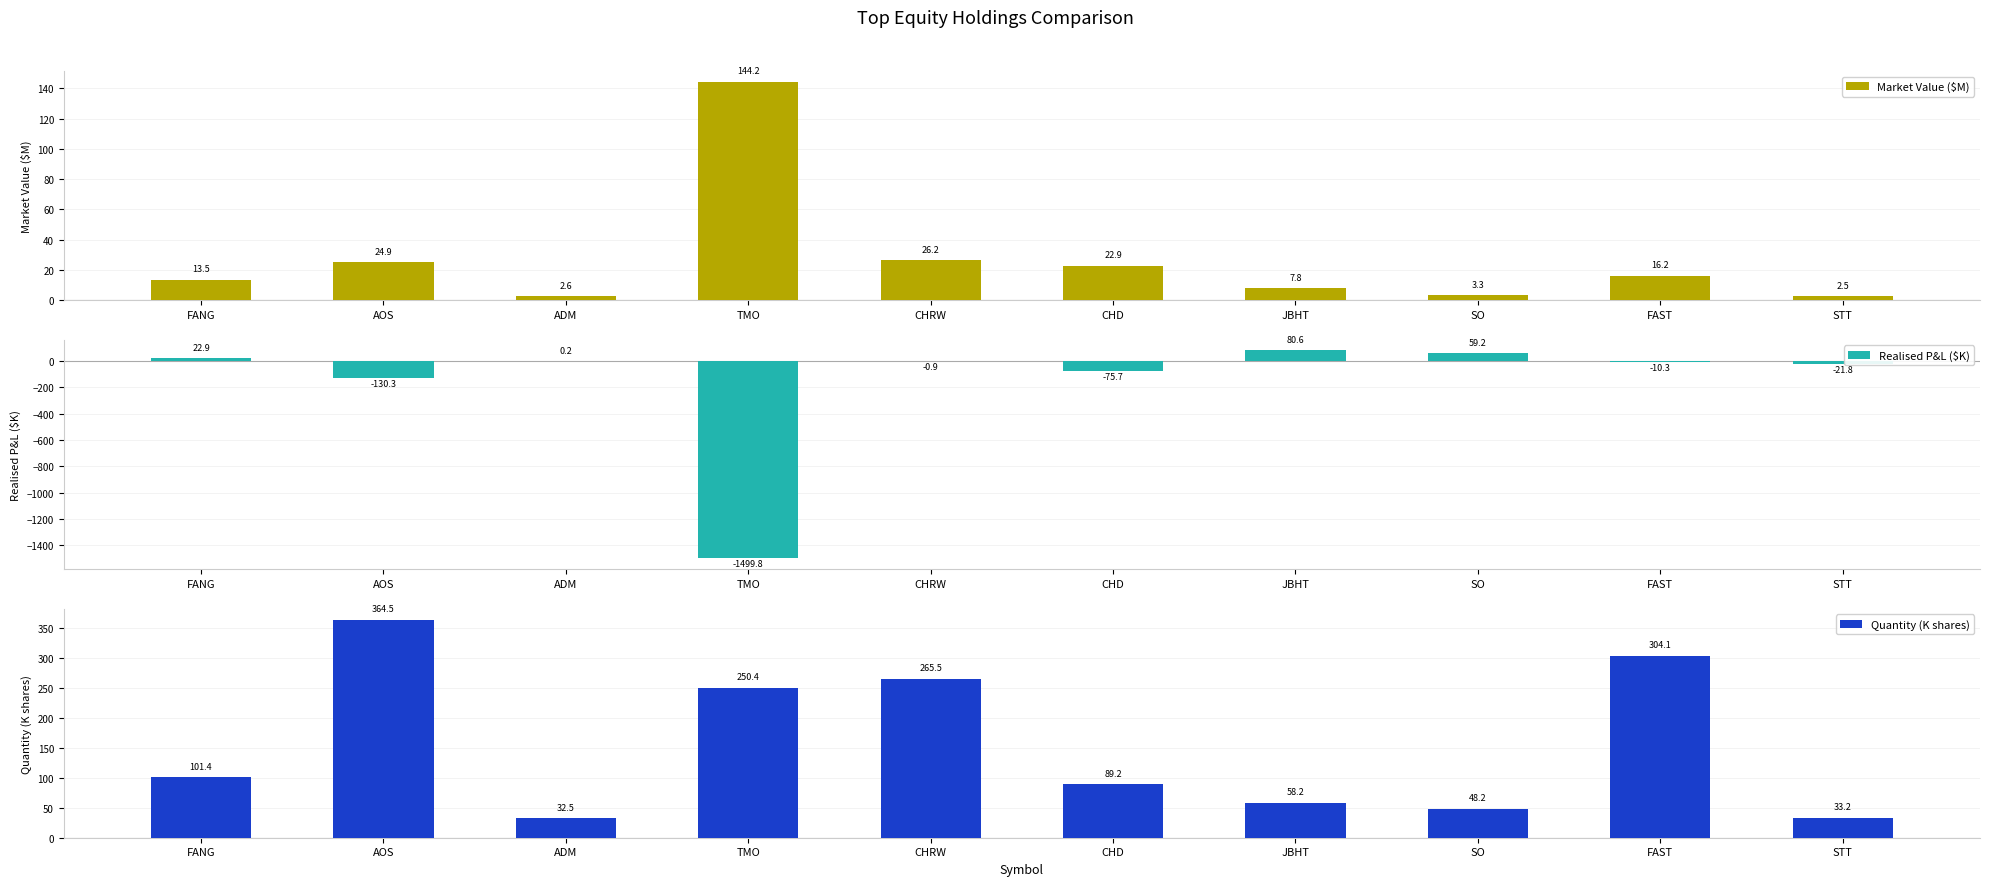

Reading left to right, transcribe all the data shown in this chart.

Market Value ($M): 13.5	24.9	2.6	144.2	26.2	22.9	7.8	3.3	16.2	2.5
Realised P&L ($K): 22.9	-130.3	0.2	-1499.8	-0.9	-75.7	80.6	59.2	-10.3	-21.8
Quantity (K shares): 101.4	364.5	32.5	250.4	265.5	89.2	58.2	48.2	304.1	33.2